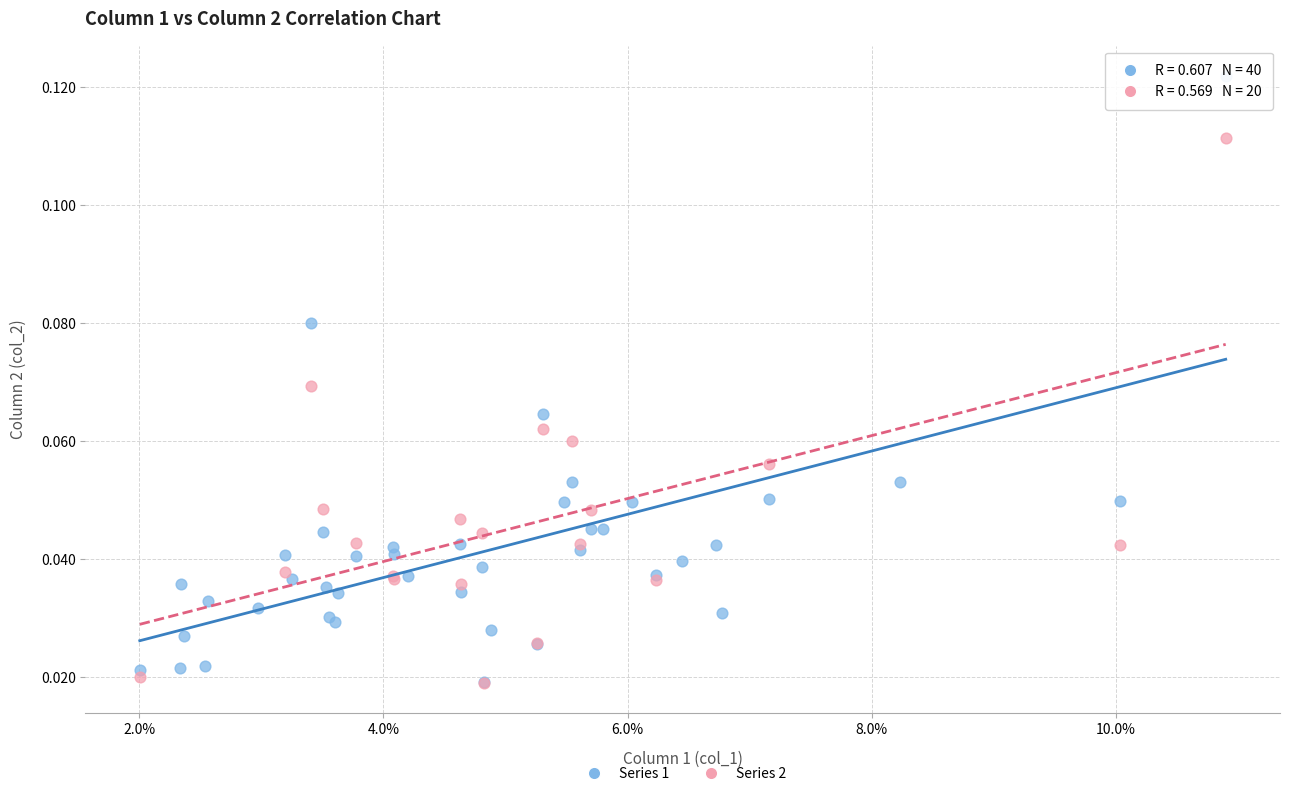

What are all the series names shown in the legend?

Series 1, Series 2